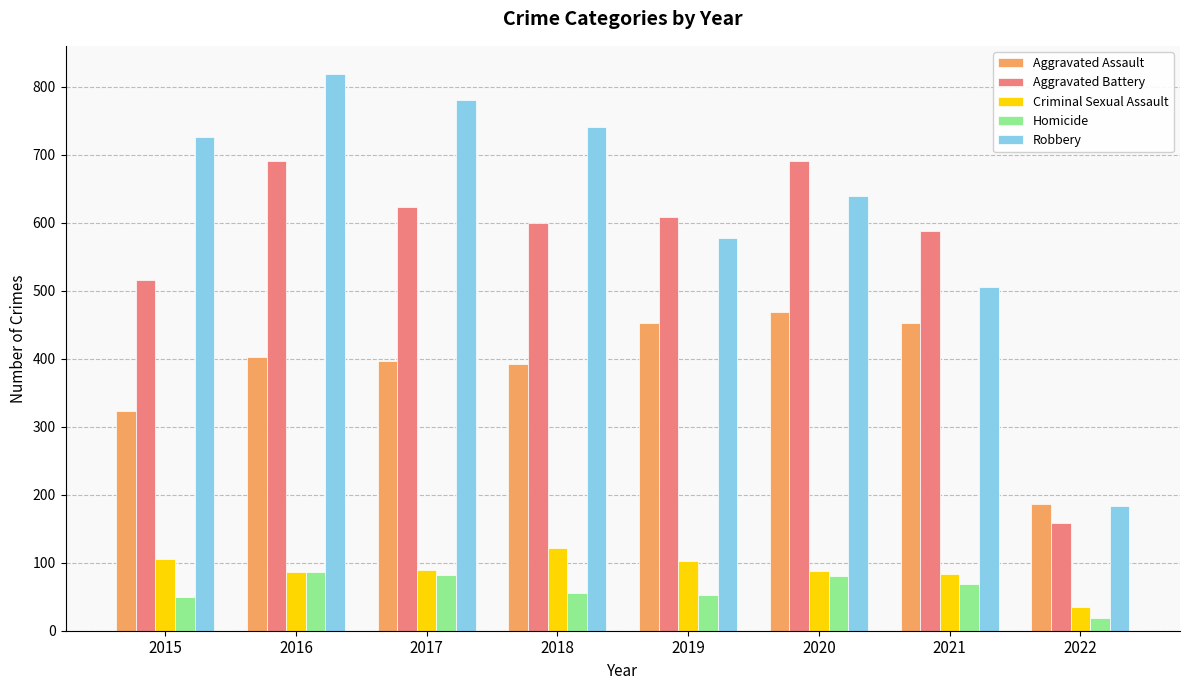

What is the value of the Aggravated Assault bar at the 5th from the left?

452